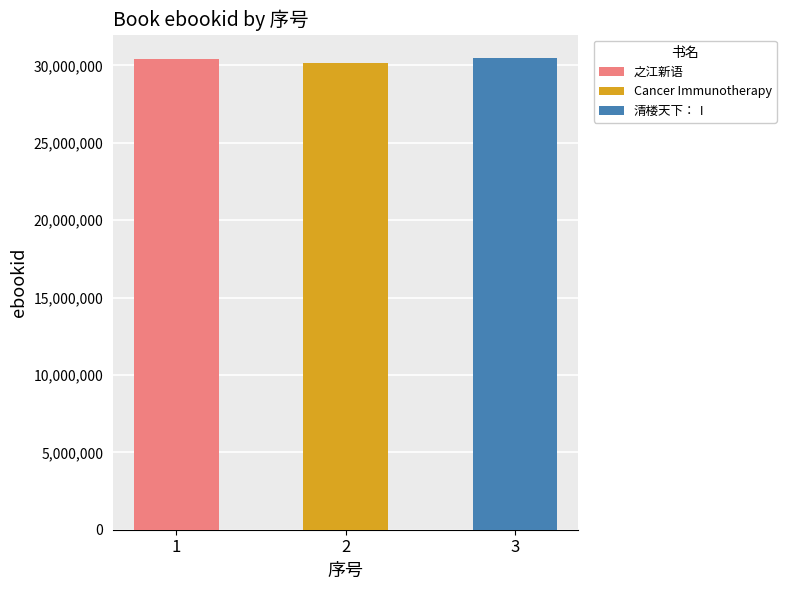

What is the average value?

30343012